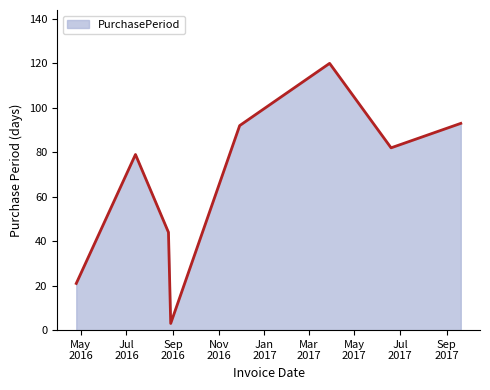

What is the average value?

67